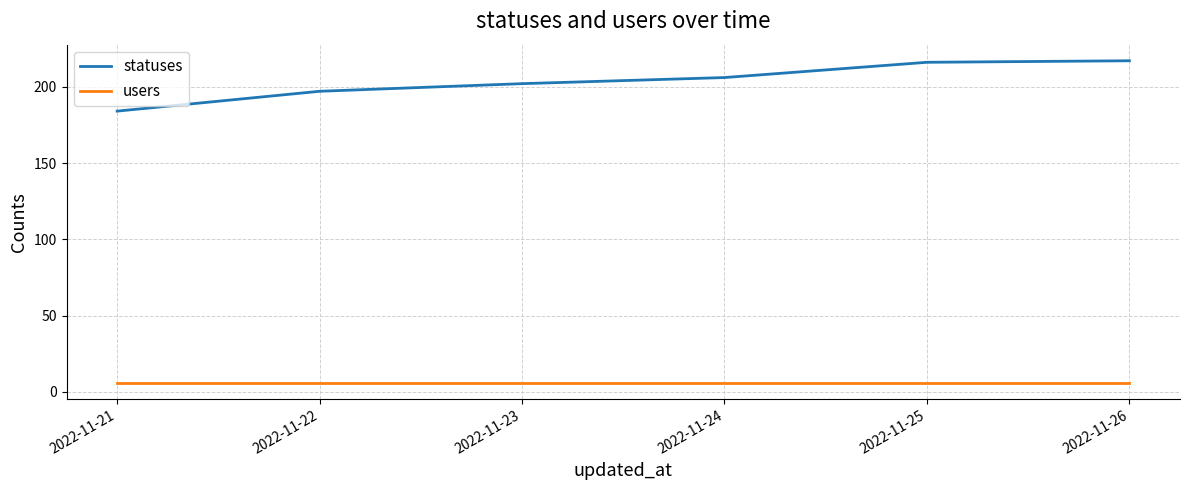

Is the value of users at 2022-11-24 greater than the value of statuses at 2022-11-22?

No